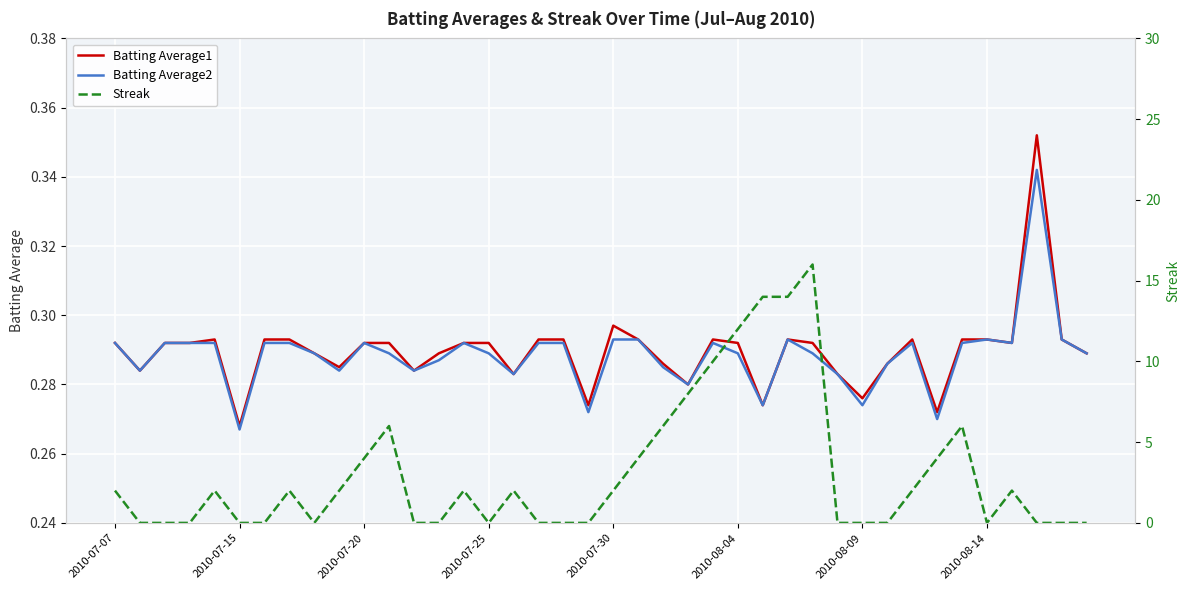

True or false: Streak has more than 2 interior local peaks.

True